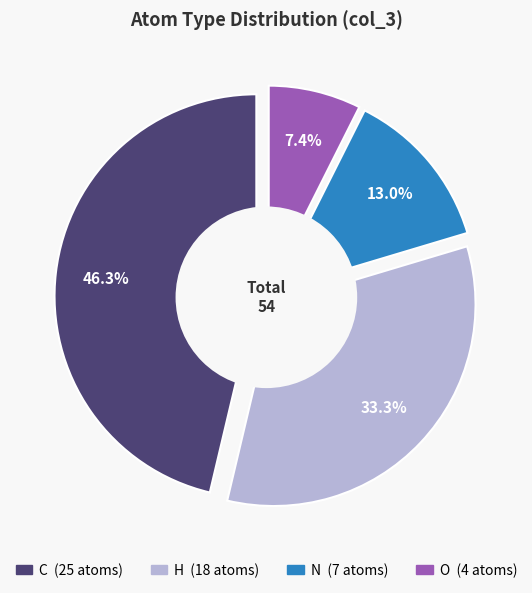

Is N_other the majority of the pie?

No